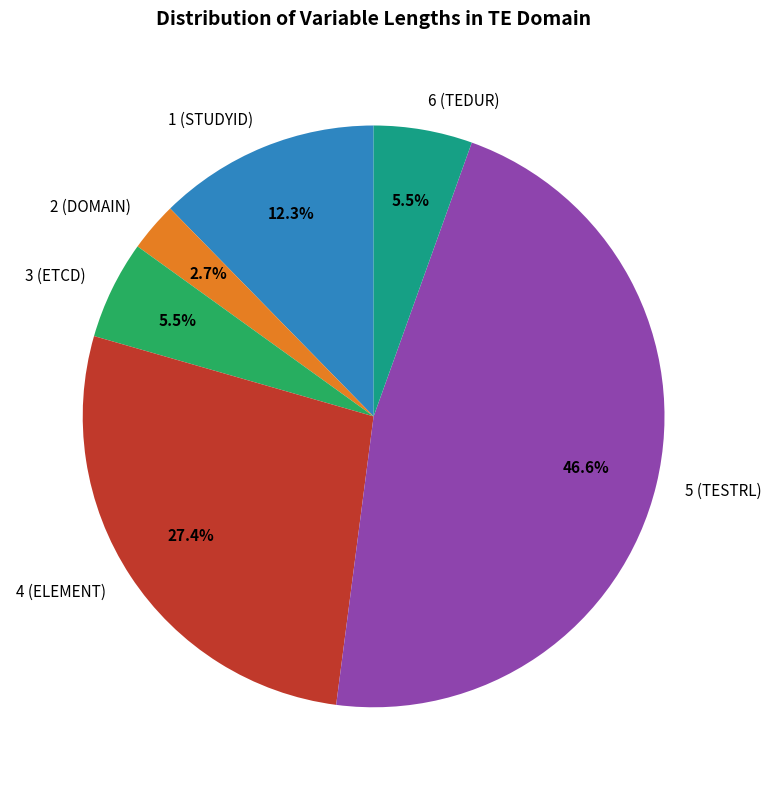

How many segments does this pie chart have?

6